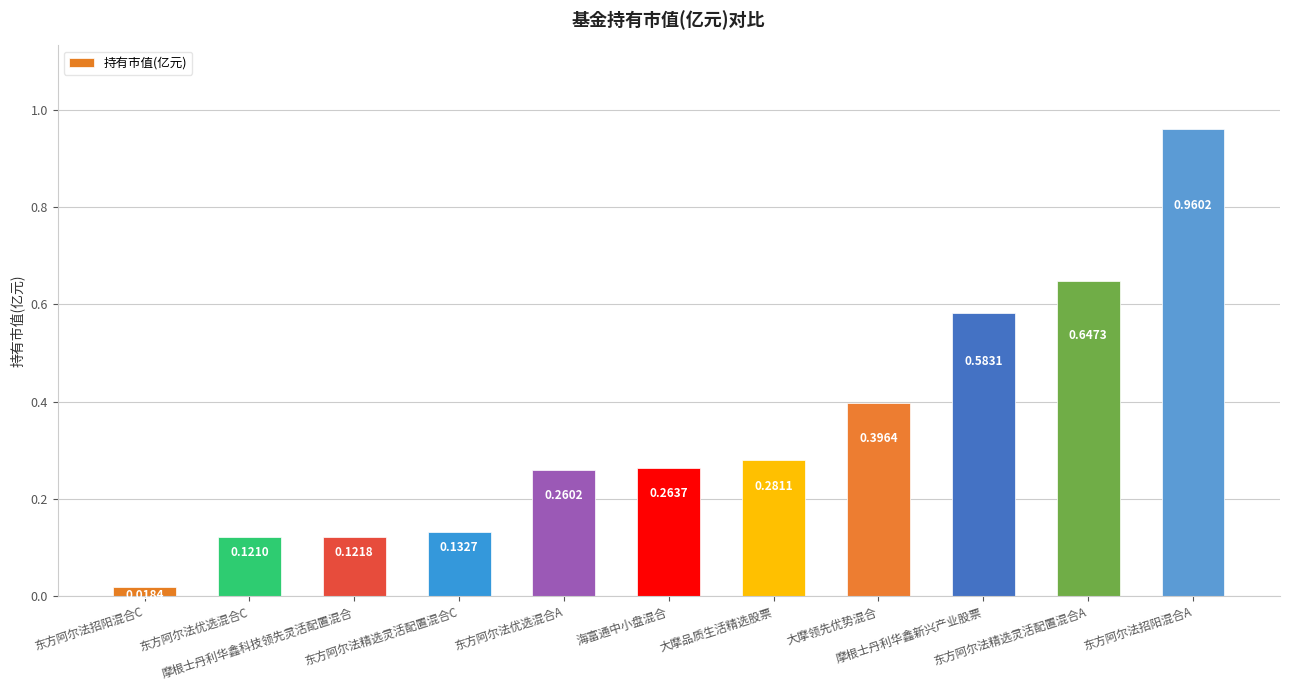

What position from the right is 大摩领先优势混合?

4